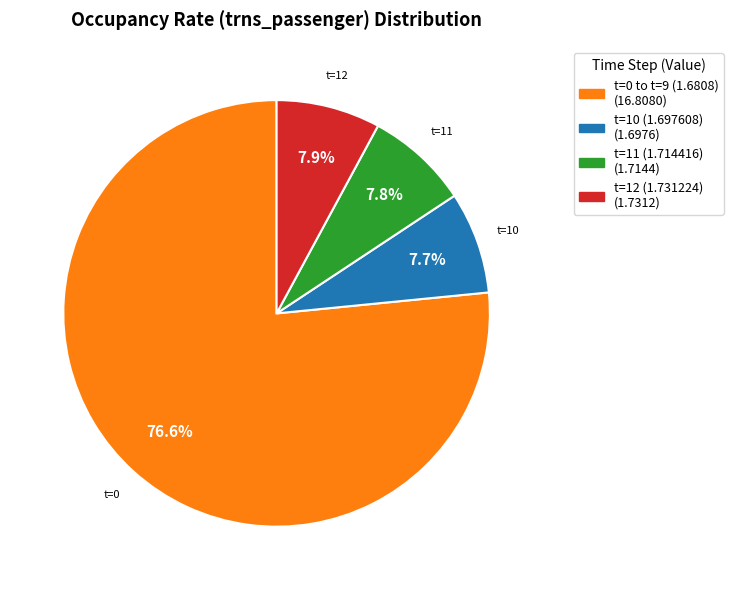

Does any single category account for the majority?

Yes